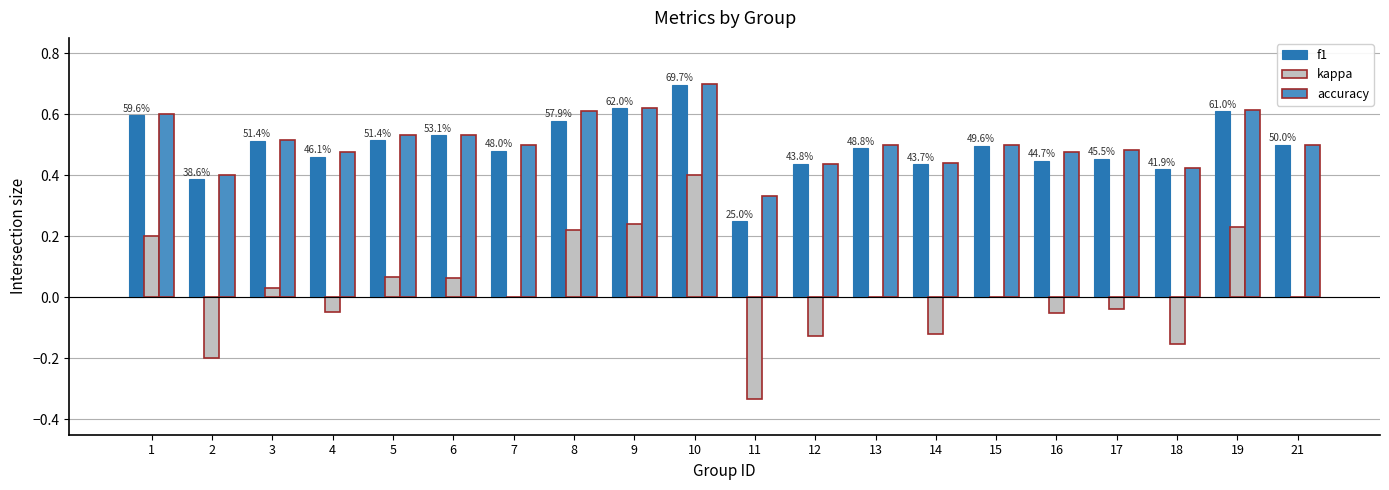

Is it true that f1 equals 0.1 at 4?

False